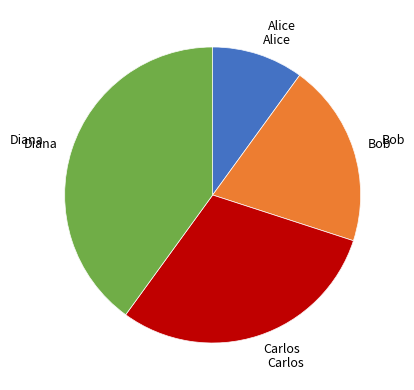

Which category has the biggest portion of the pie?

Diana